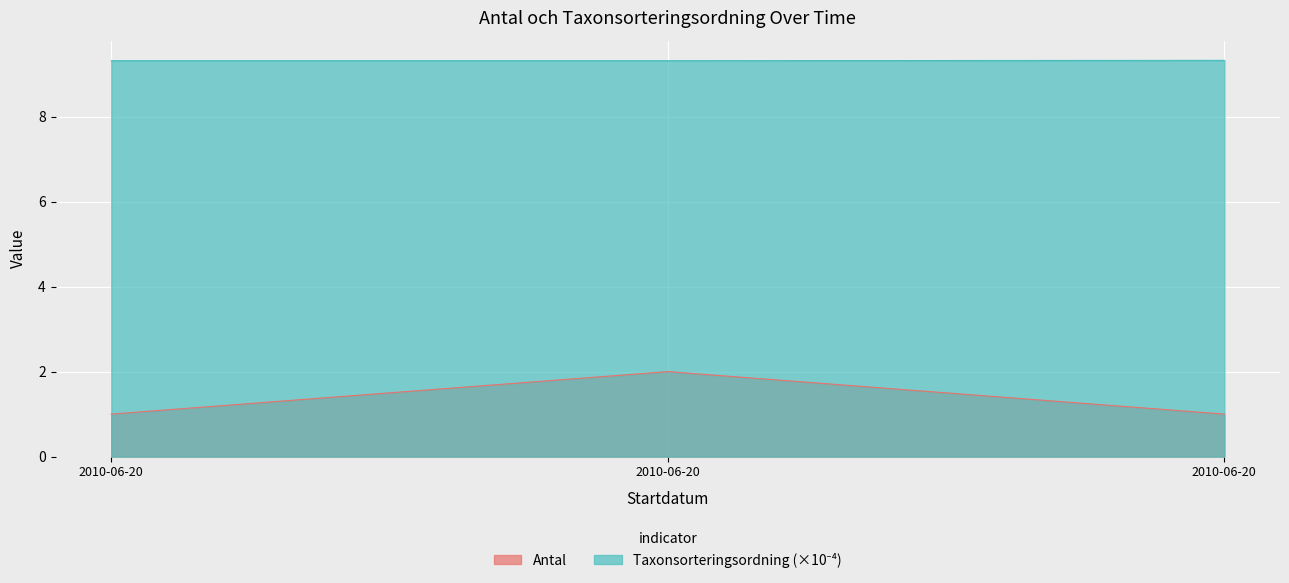

List the series in order of their overall mean, lowest first.

Antal, Taxonsorteringsordning